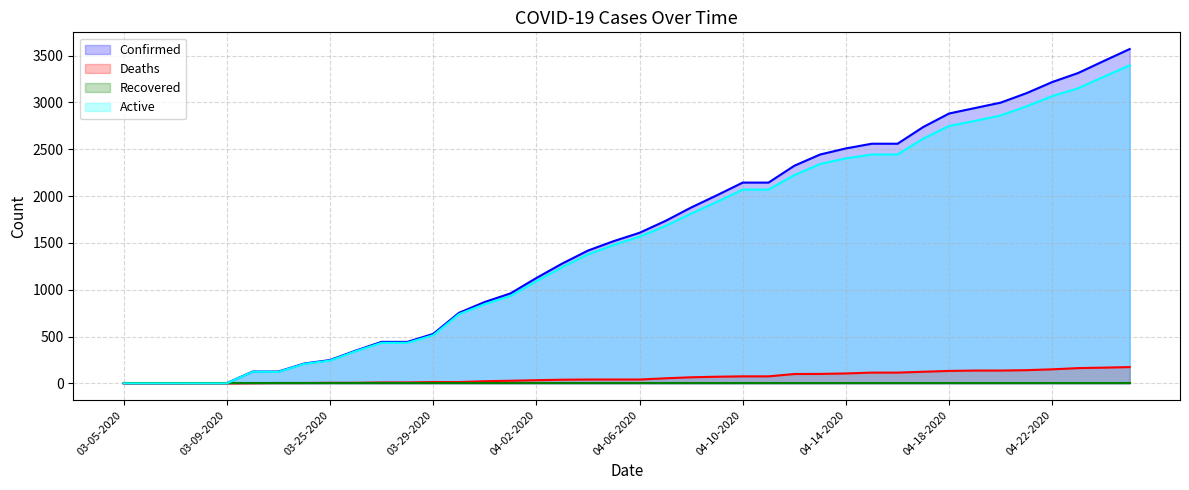

What is the difference between the second highest and minimum values in the Confirmed series?

3442